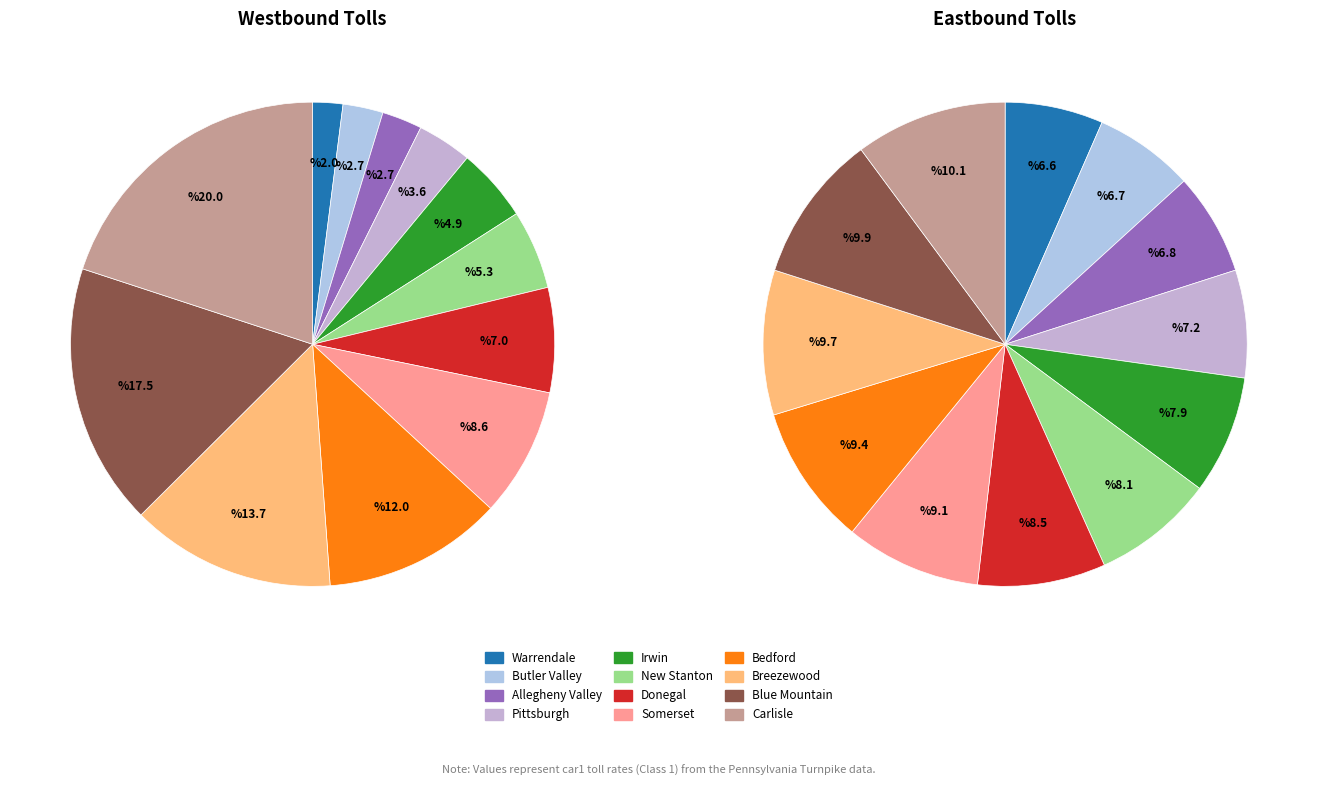

Combined, do 1 and 0 account for over 50%?

No